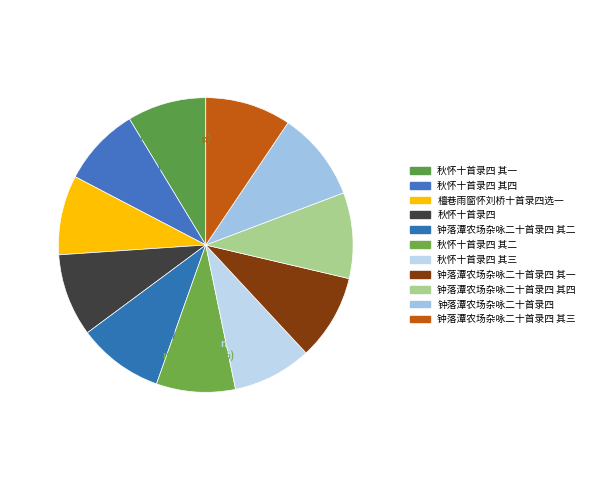

Count the number of slices in the pie.

11